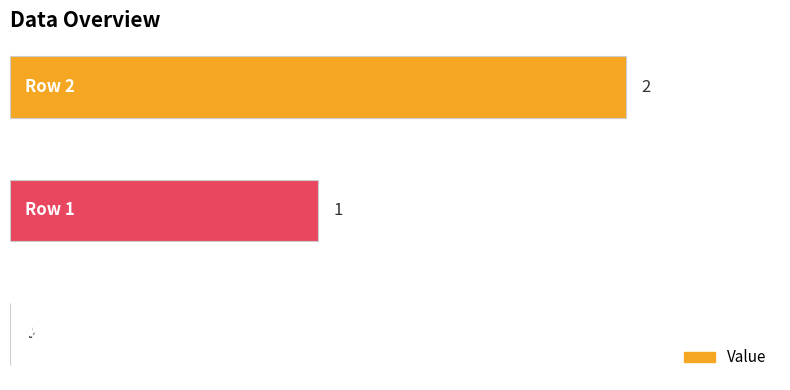

What is the sum of all values?

3